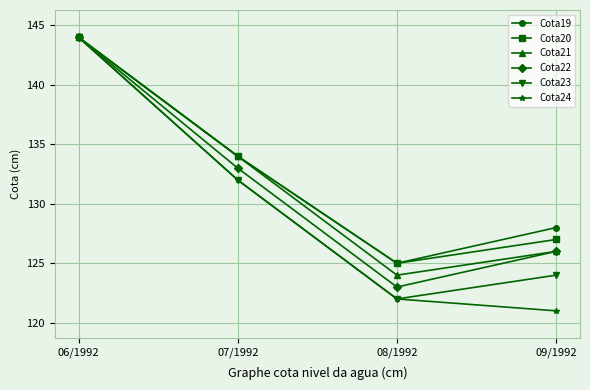

At which category is the sum across all series the highest?

06/1992